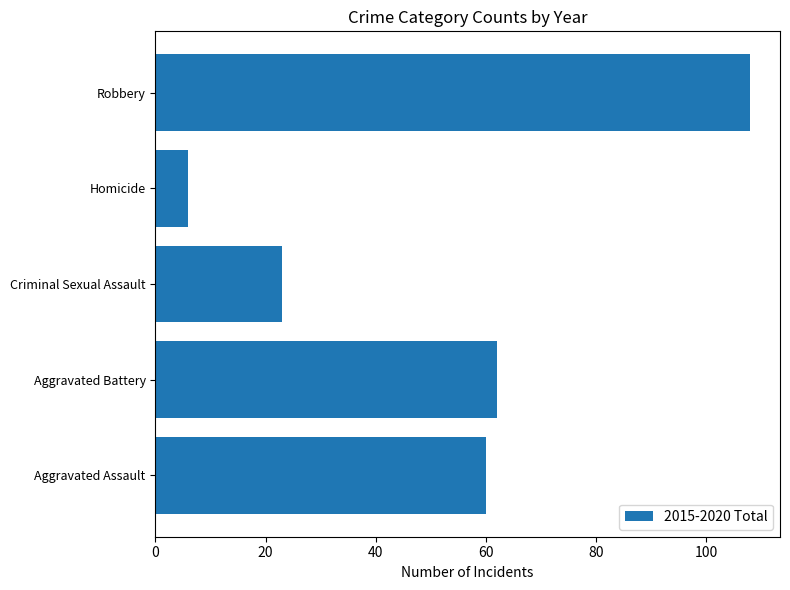

Does the chart contain any negative values?

No